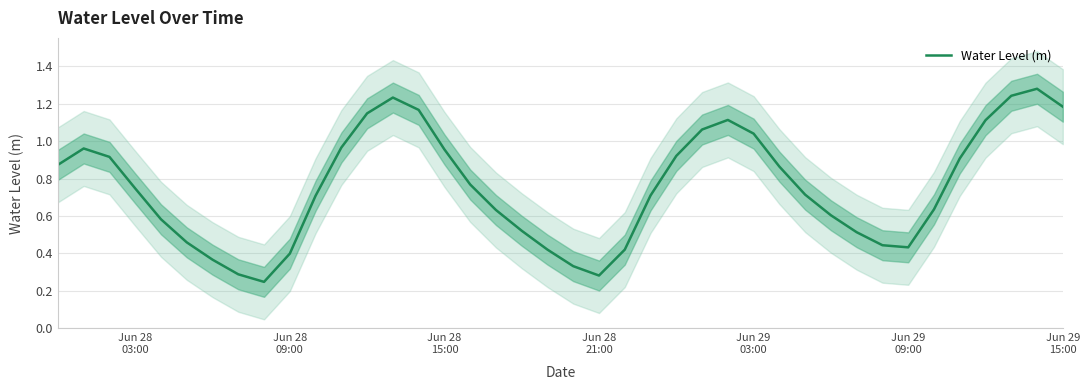

Reading left to right, what are all the values shown in this chart?

0.9	1.0	0.9	0.7	0.6	0.5	0.4	0.3	0.2	0.4	0.7	1.0	1.1	1.2	1.2	1.0	0.8	0.6	0.5	0.4	0.3	0.3	0.4	0.7	0.9	1.1	1.1	1.0	0.9	0.7	0.6	0.5	0.4	0.4	0.6	0.9	1.1	1.2	1.3	1.2